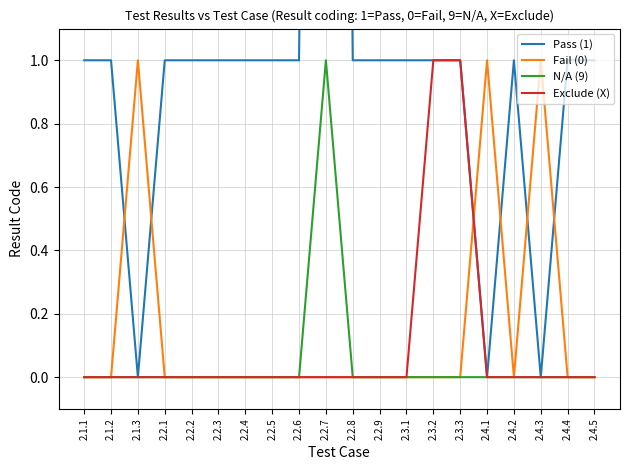

Is it true that Pass (1) equals 0 at 2.2.6?

False